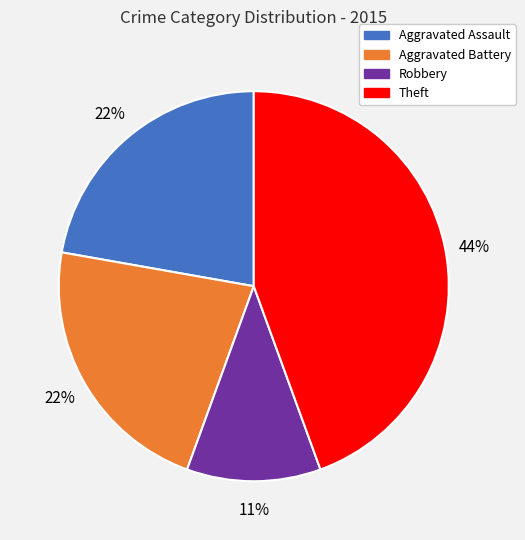

Do Aggravated Assault and Robbery together represent more than half of the pie?

No